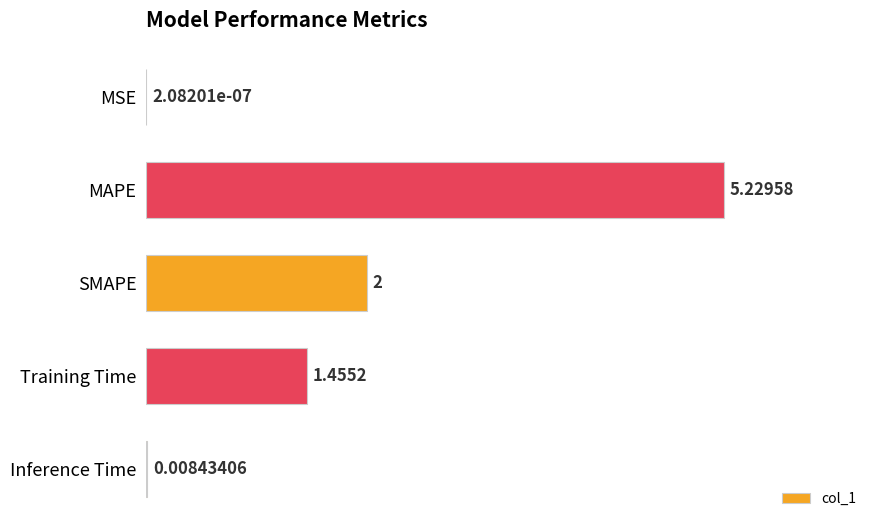

Between MSE and Inference Time, which is larger?

Inference Time